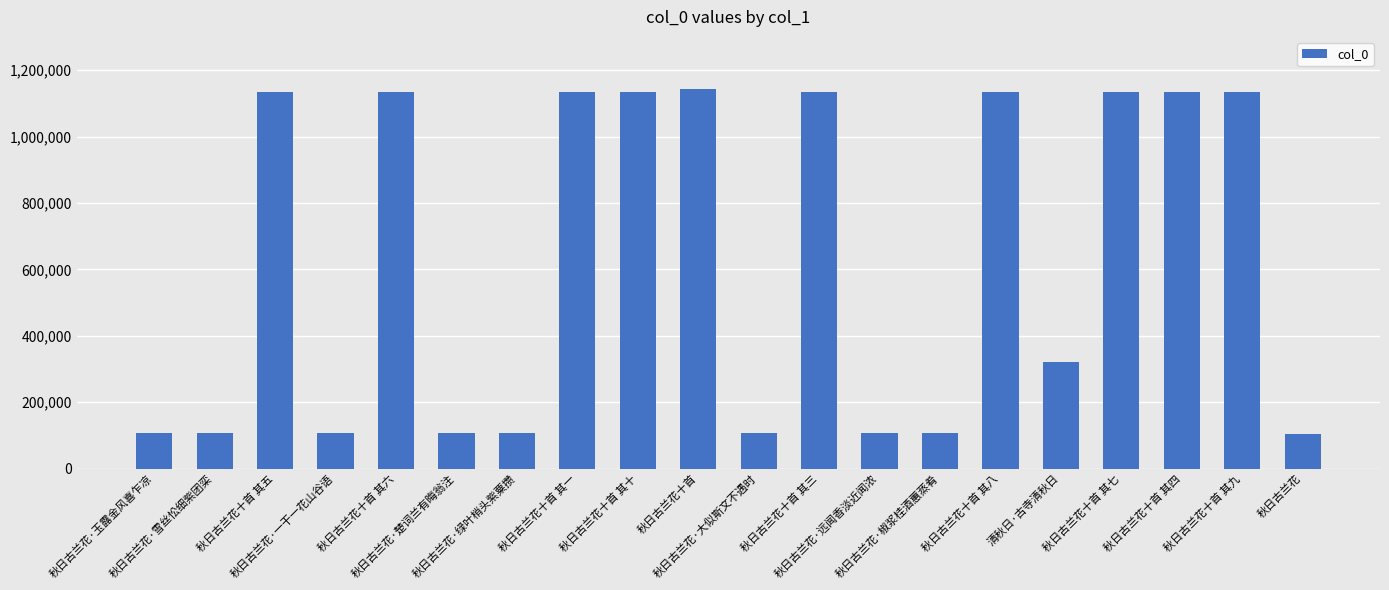

What is the value of the 10th bar from the left?

1143995